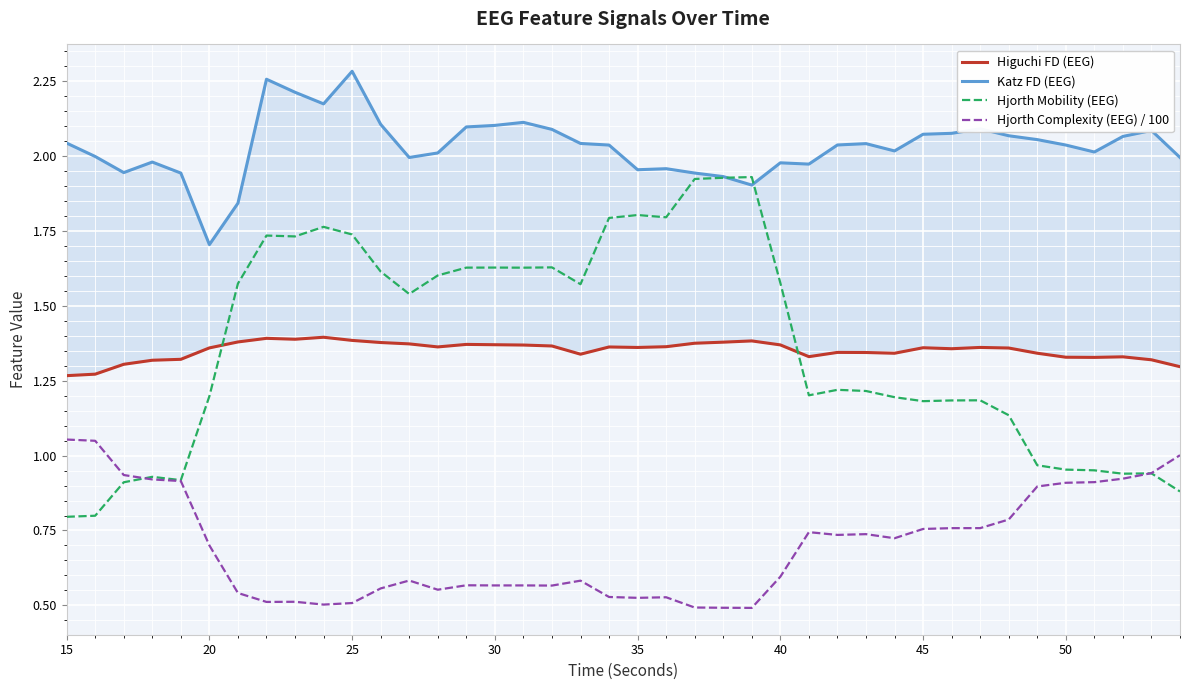

What is the maximum value shown in the chart?

2.3